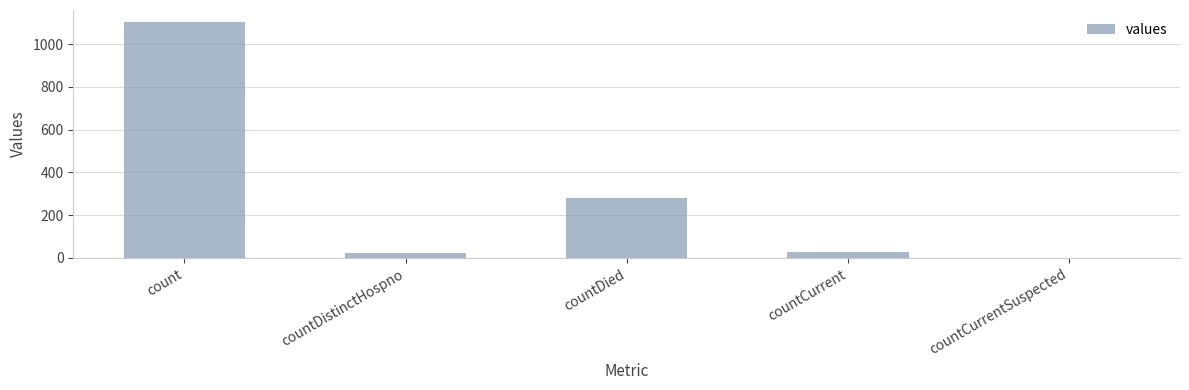

What value does the data have at countDied?

279